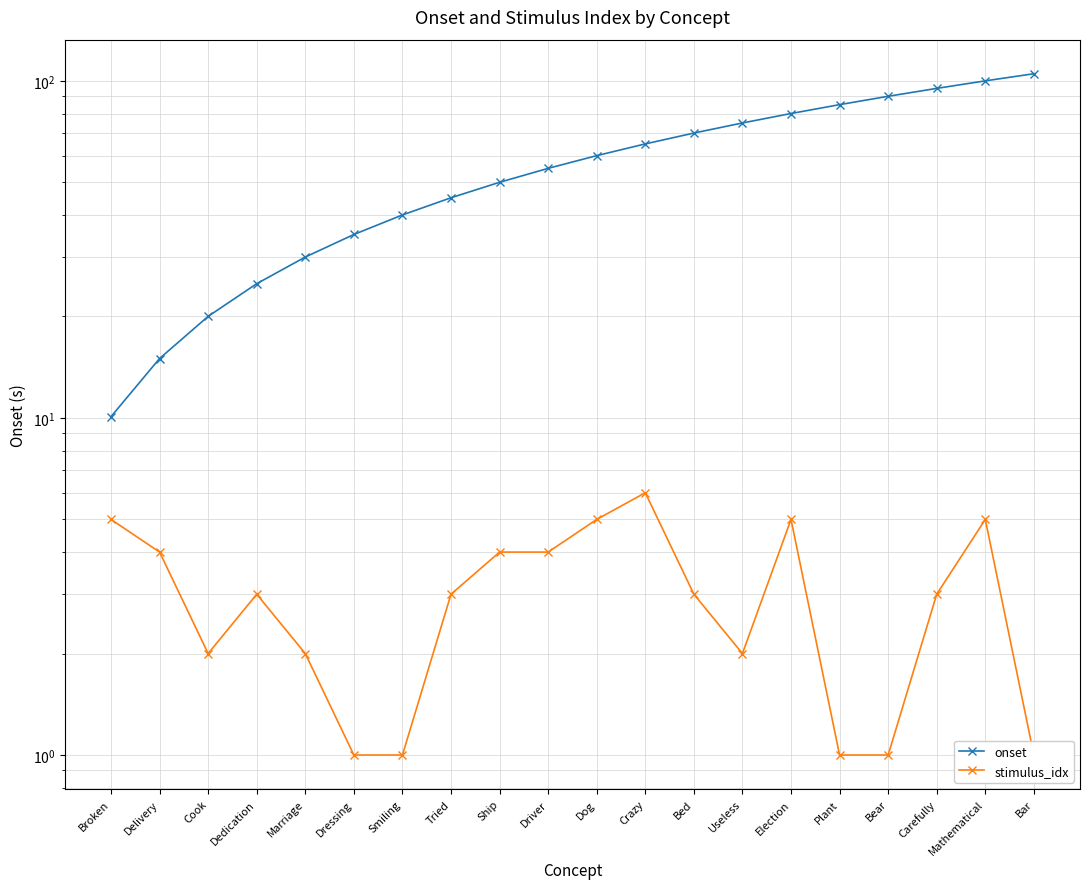

At which label does onset reach its minimum?

Broken